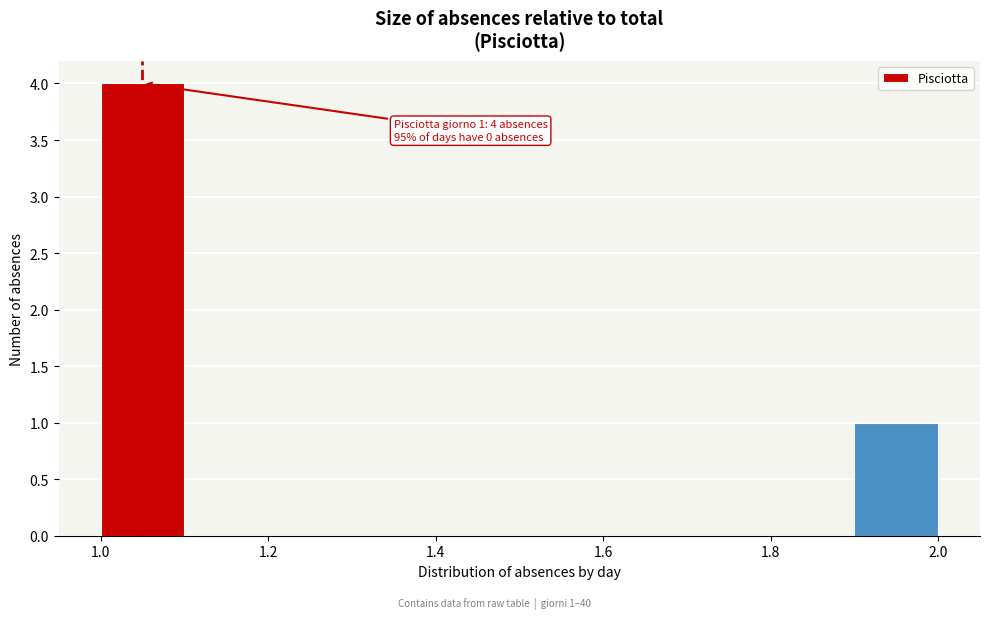

Over which range of the x-axis is the bar tallest?

1.0 to 1.1